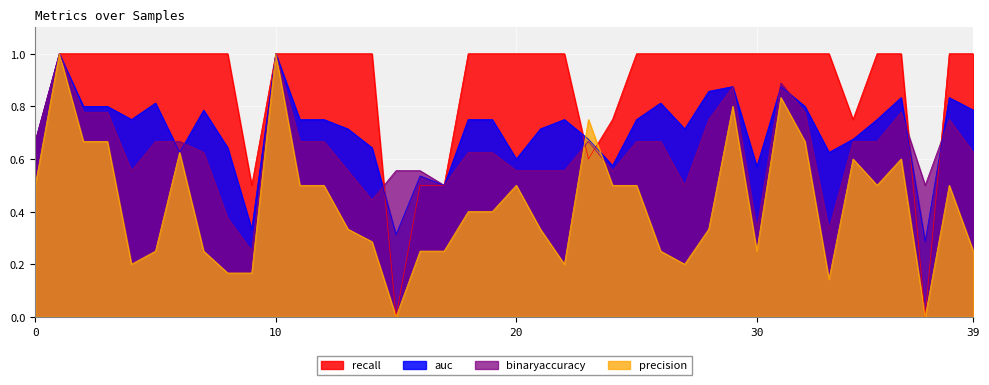

How many categories are shown in the chart?

40